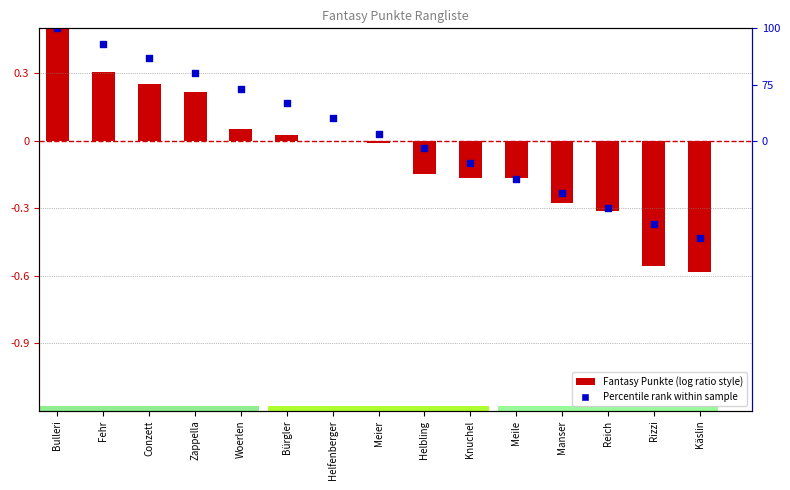

Is the value of Fantasy Punkte at Bulleri greater than the value of Percentile rank at Manser?

Yes